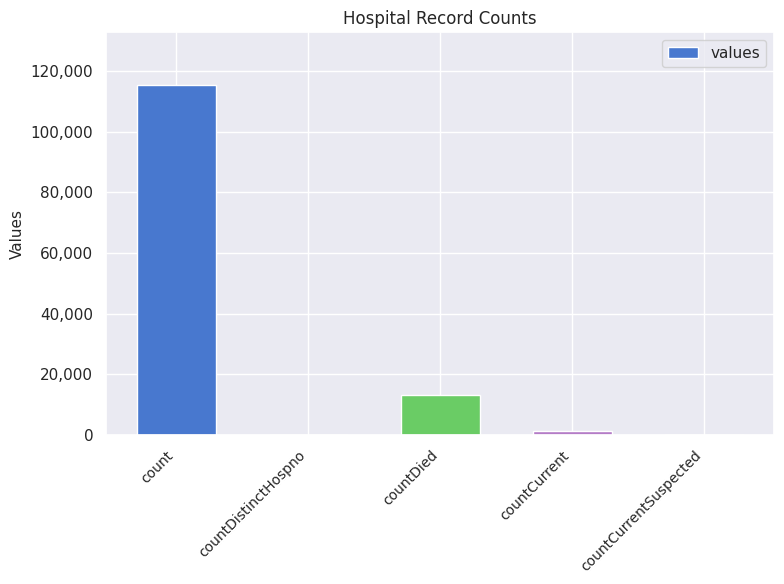

What is the greatest value displayed?

115379